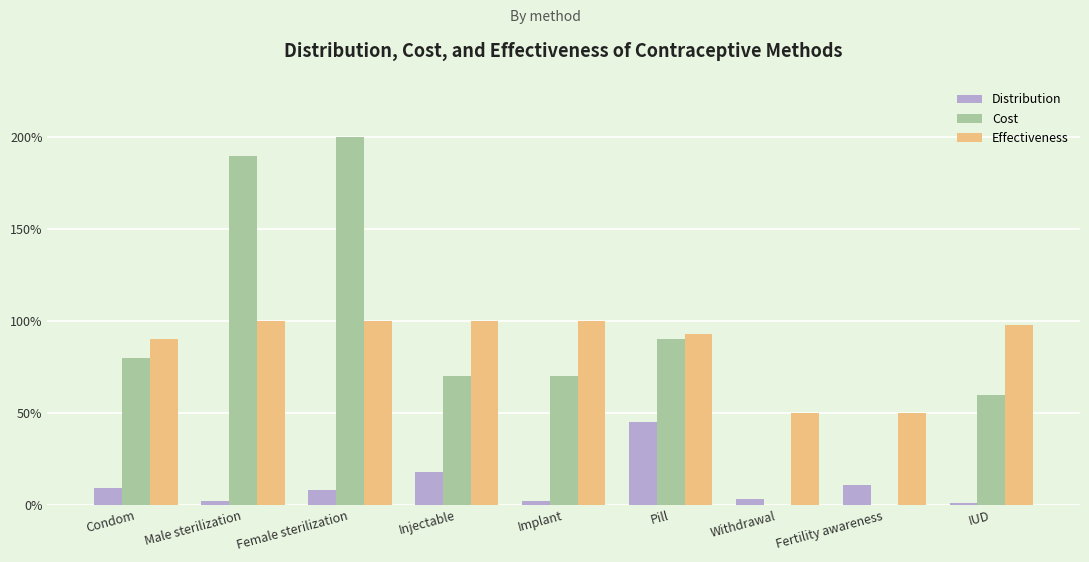

Are the bars horizontal?

No